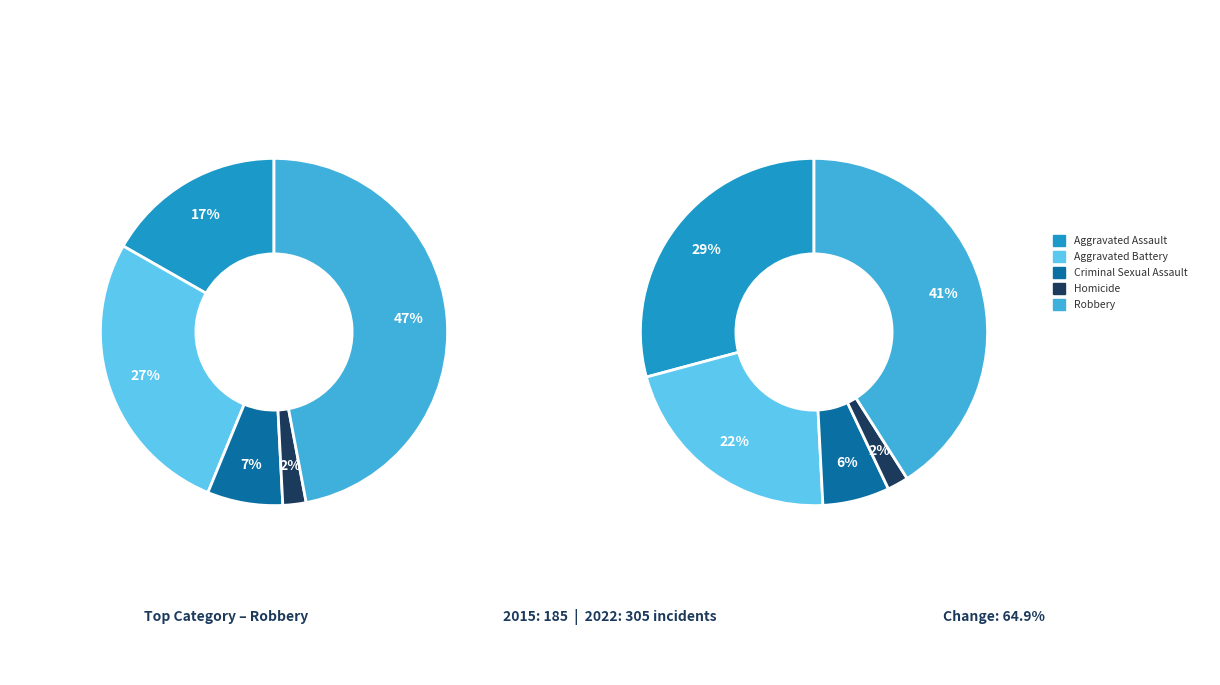

True or false: Homicide accounts for 2% of the total.

True